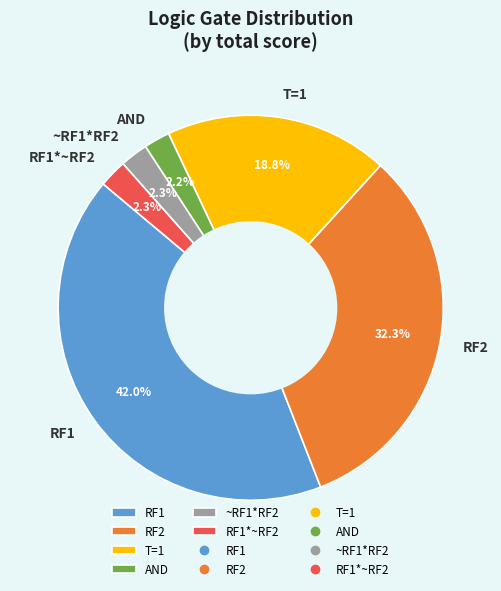

Between T=1 and RF2, which is larger?

RF2